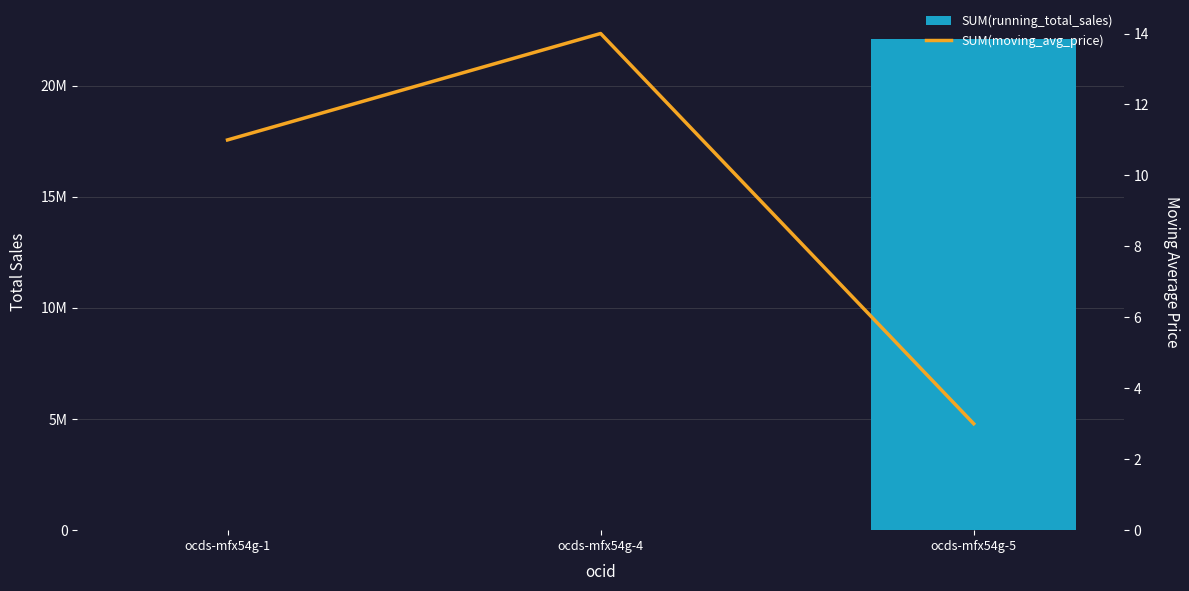

At how many categories does at least one series exceed 18254660?

1